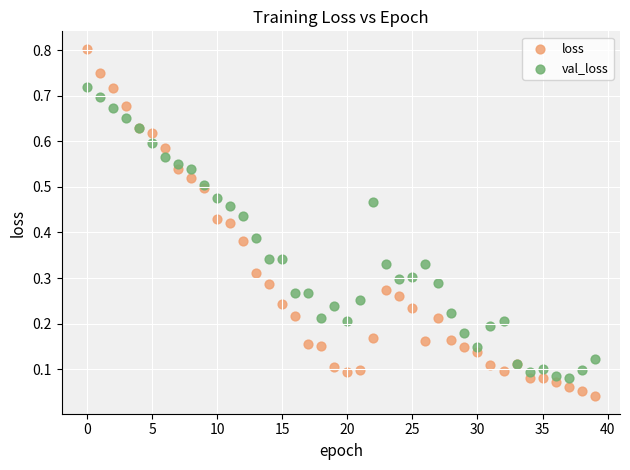

Which series has the largest Y range (max minus min)?

loss